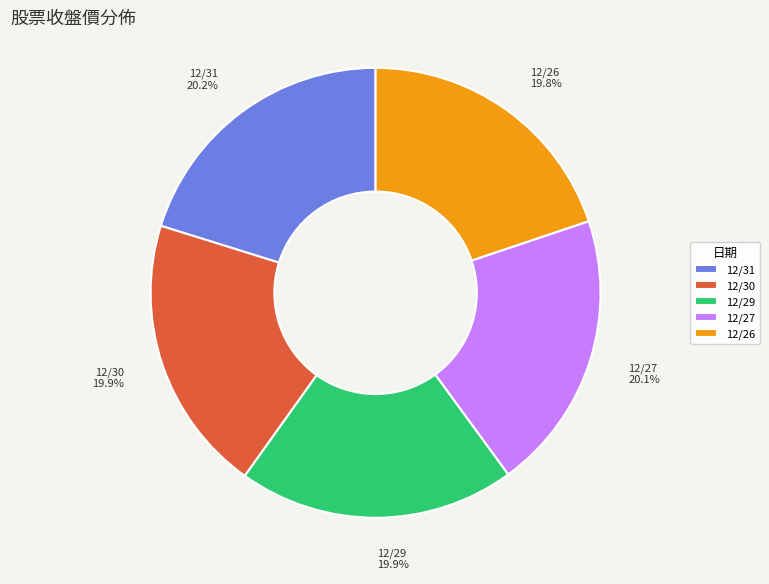

Does any single category account for the majority?

No